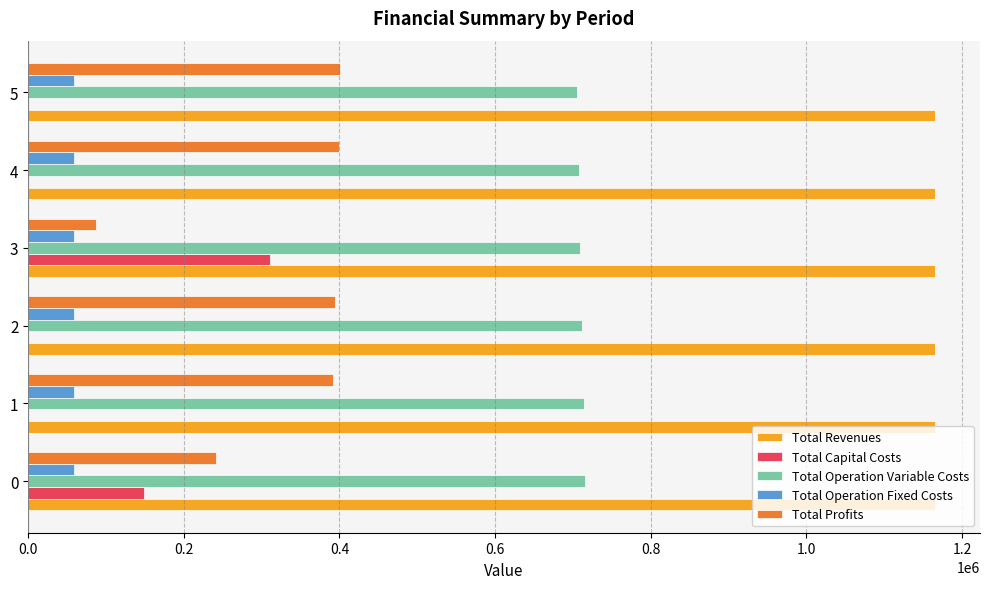

What is the sum of all Total Operation Fixed Costs values?

352319.9